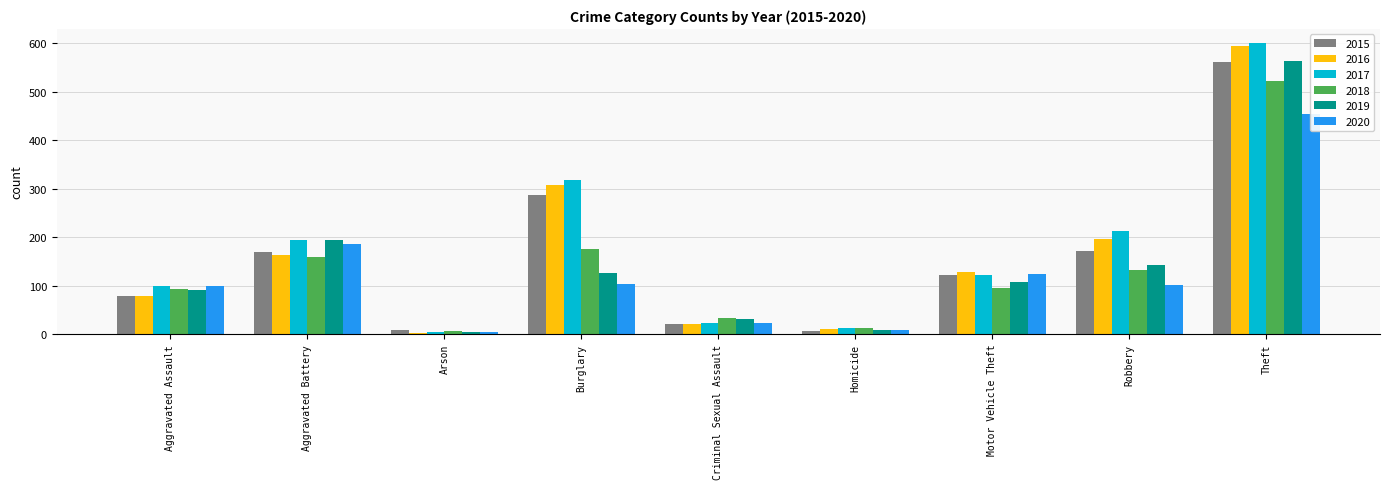

Between Burglary and Robbery, which series saw the biggest shift?

2015